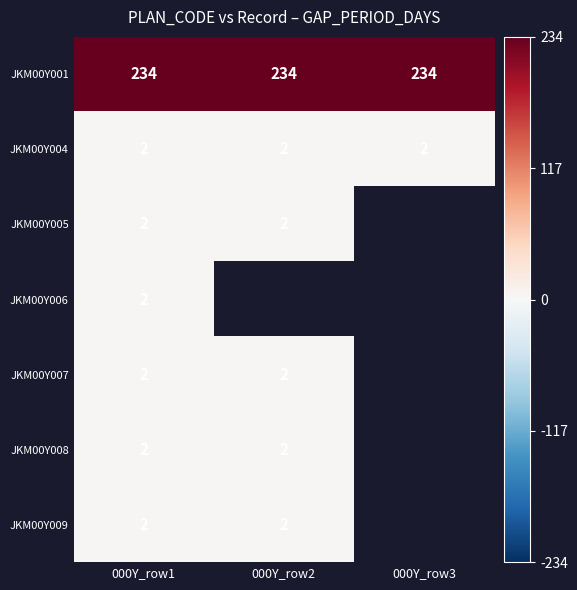

The value of JKM00Y005 at 000Y_row1 is 3. True or false?

False